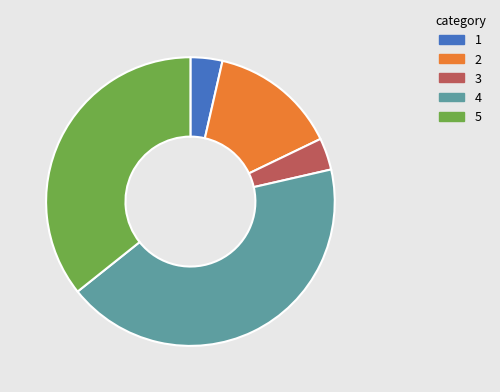

Is there any slice that represents more than half of the pie?

No